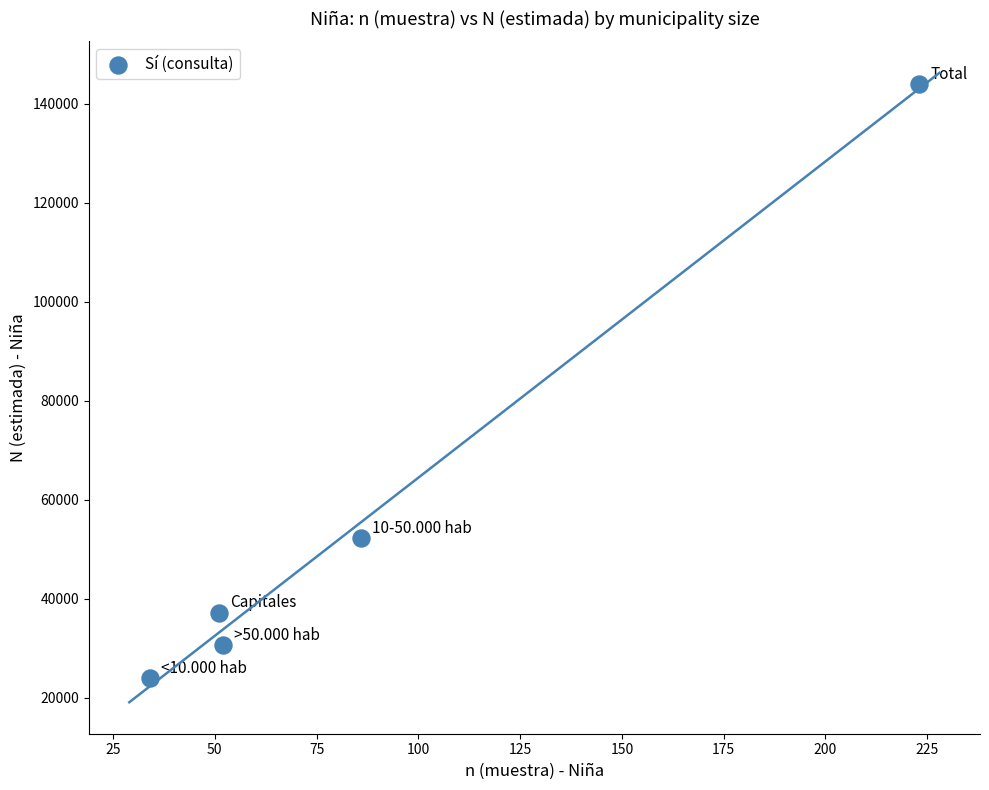

What is the average X value?

89